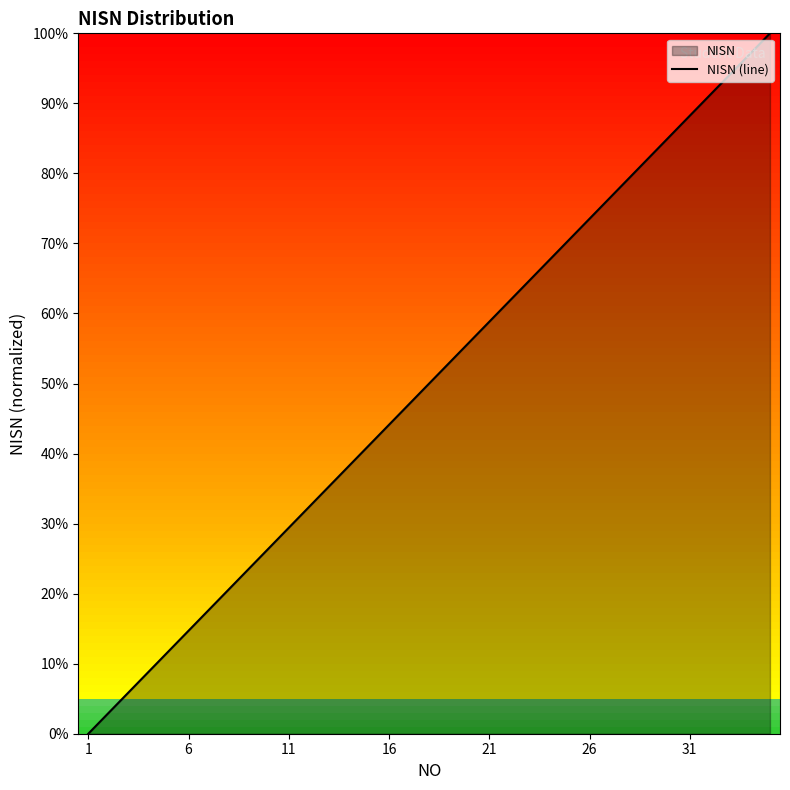

Does the chart display data point markers on the line(s)?

No